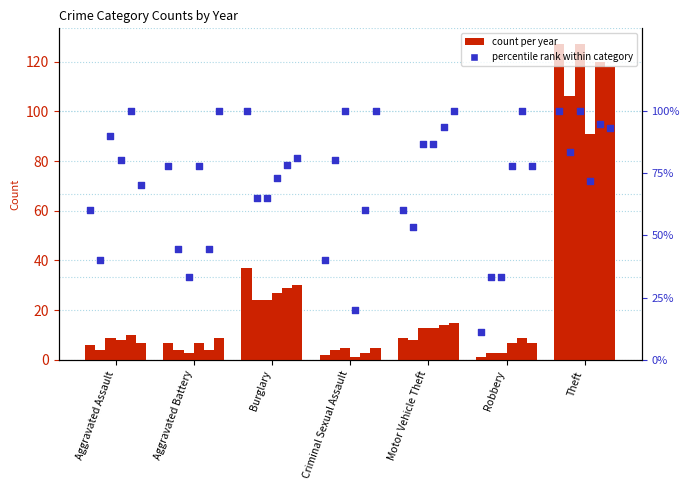

At which category is the sum across all series the highest?

Theft